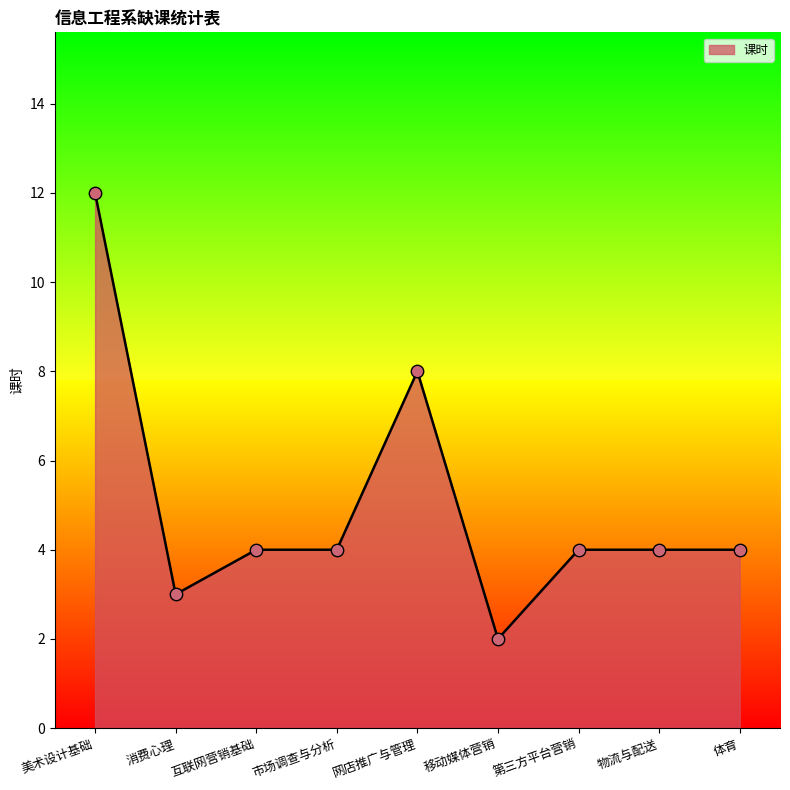

Approximately how many times larger is the value at 体育 compared to 互联网营销基础?

1.0